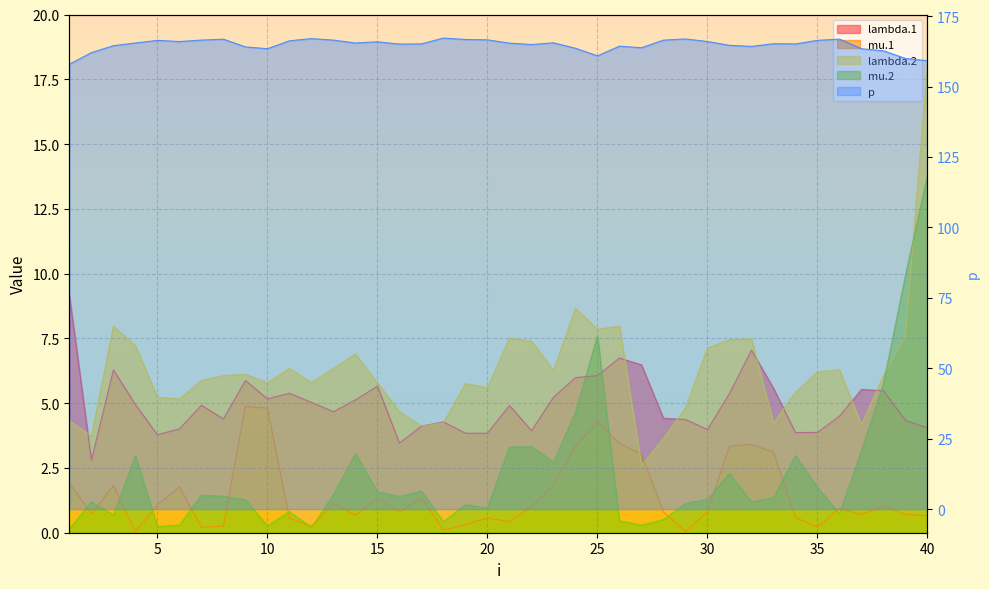

The value of mu.1 at 21 is 0.4. True or false?

True